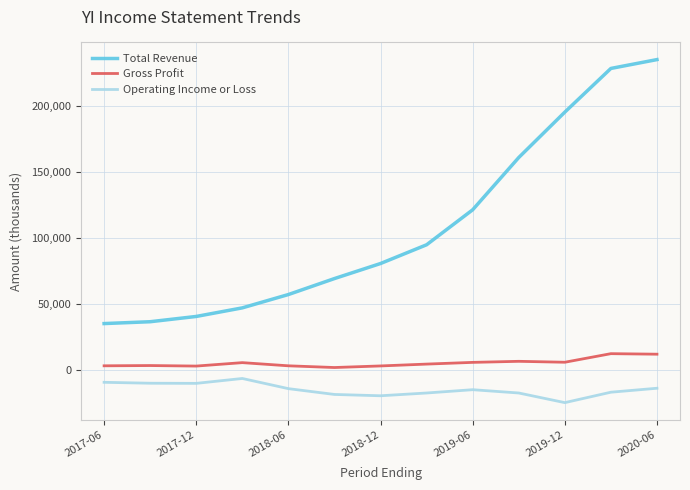

What is the smallest value displayed?

-24400